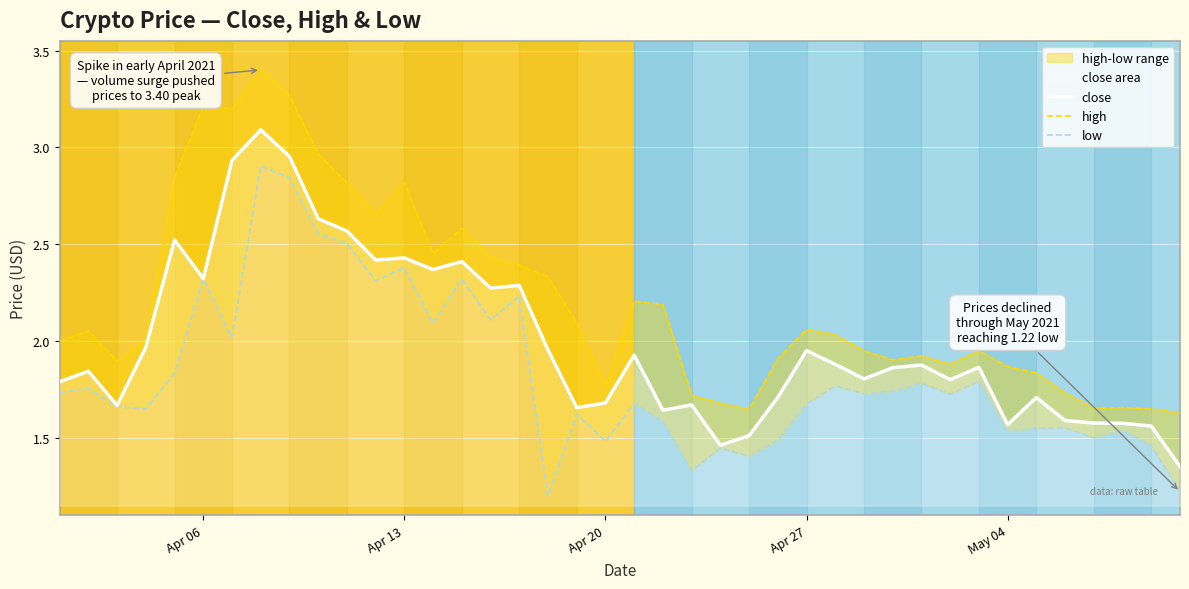

What is the maximum value for close?

3.1